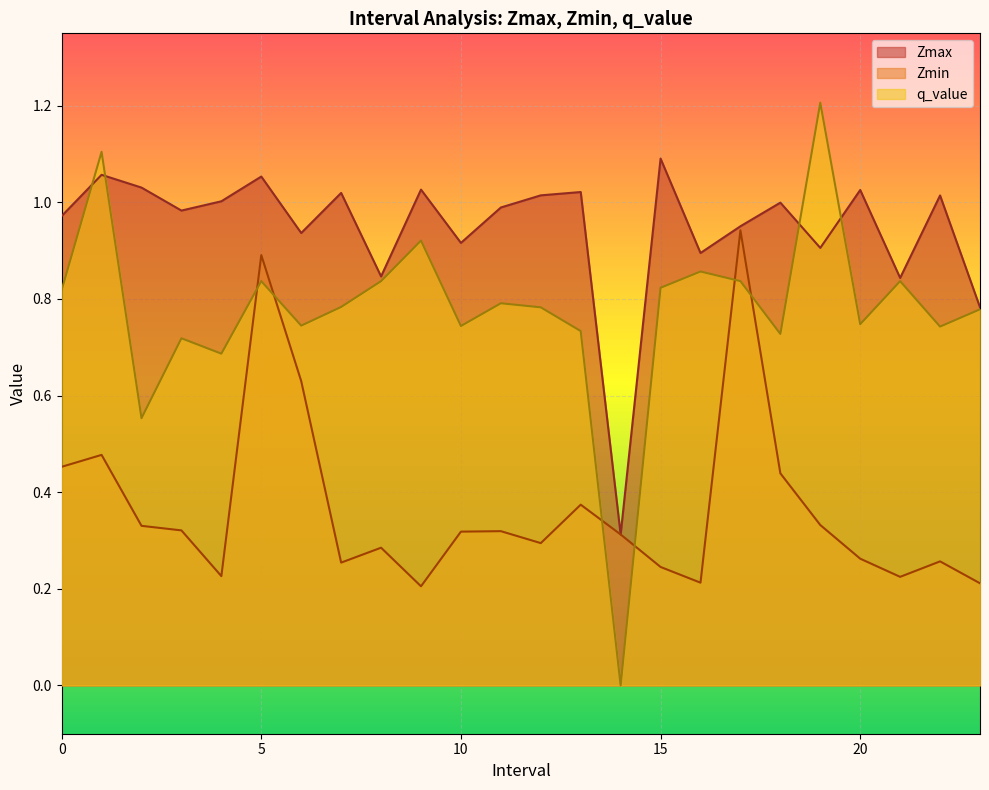

Which series ends up on top after the final intersection of Zmax and q_value?

Zmax